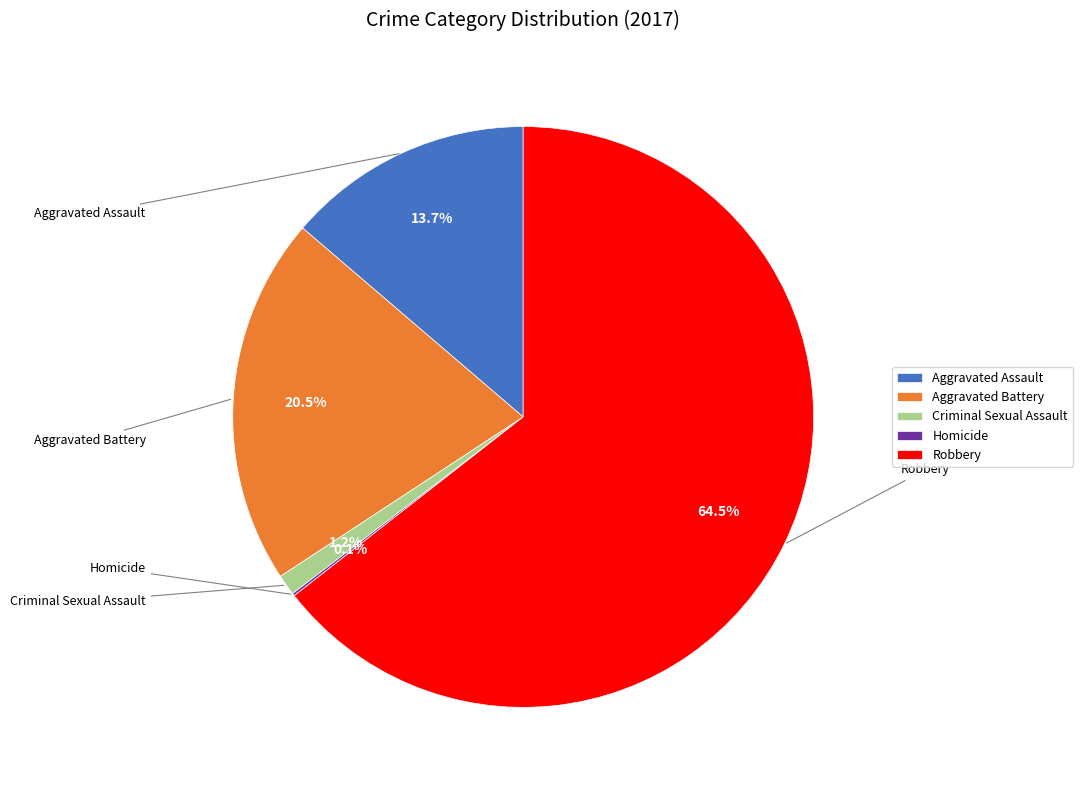

What is the majority slice?

Robbery